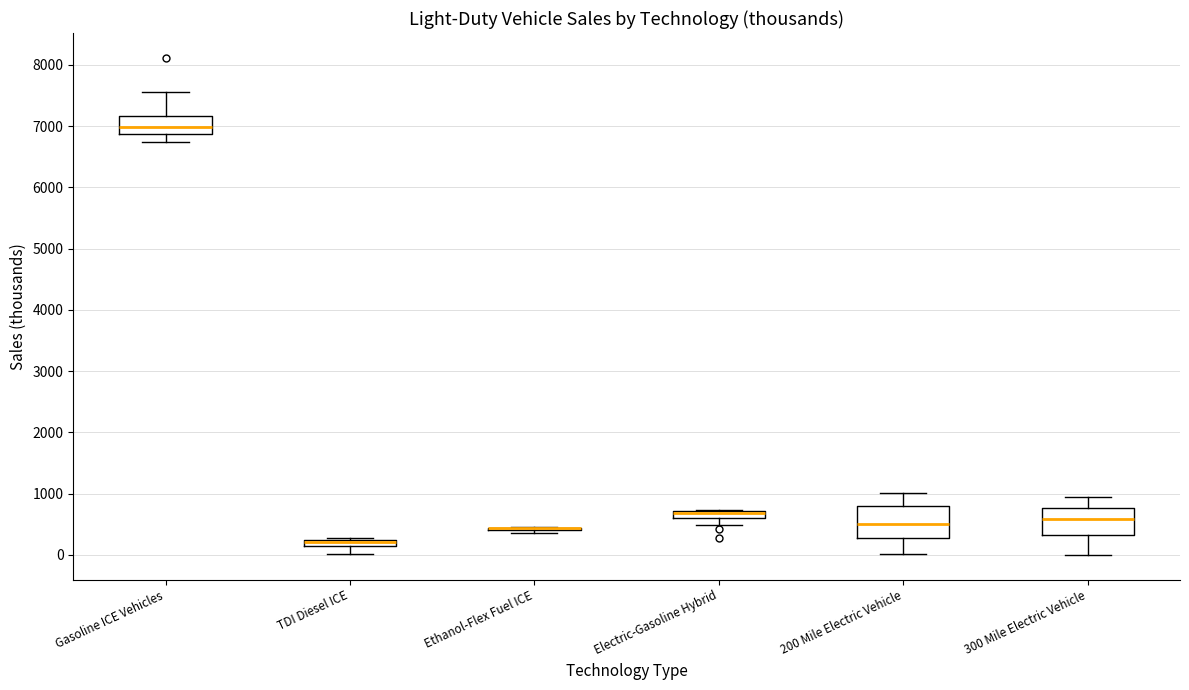

Where is the upper edge of the box for TDI Diesel ICE on the y-axis? The values are not printed on the chart, so give them approximately, as read against the axis.

200